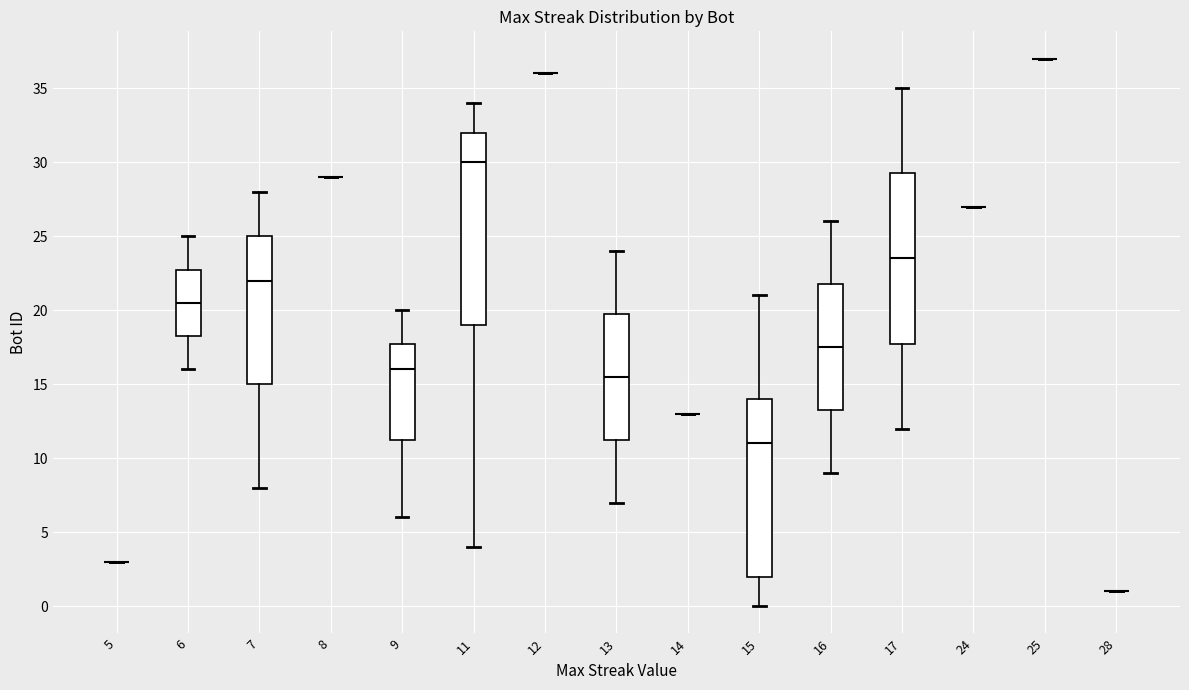

Which box is the tallest, from its lower edge to its upper edge?

11